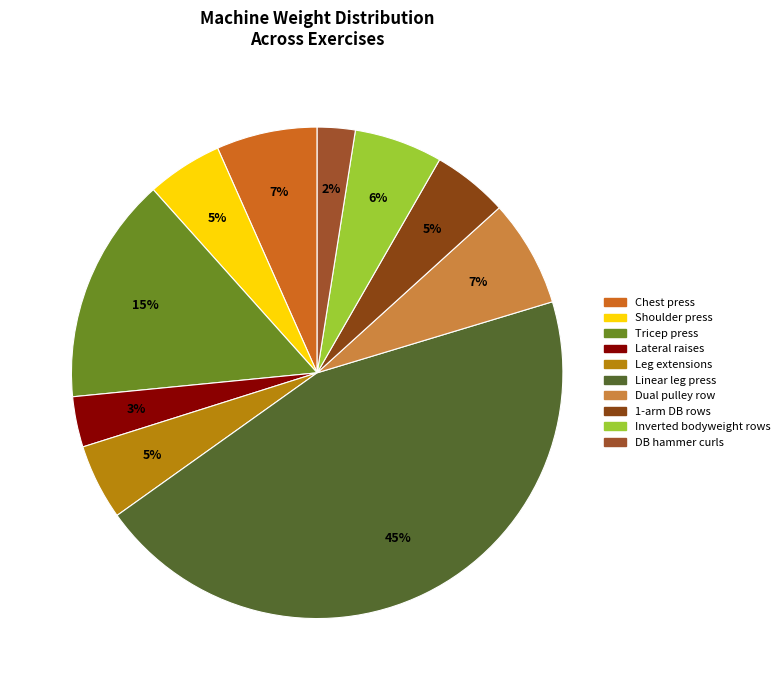

Does DB hammer curls represent more than half of the total?

No